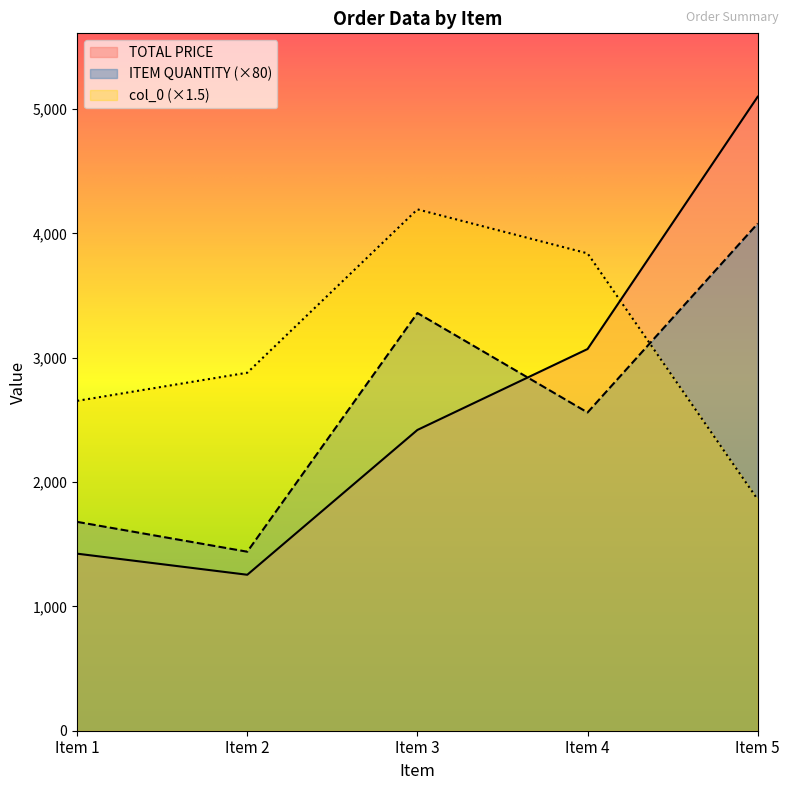

Is it true that col_0 equals 2622.4 at Item 4?

False